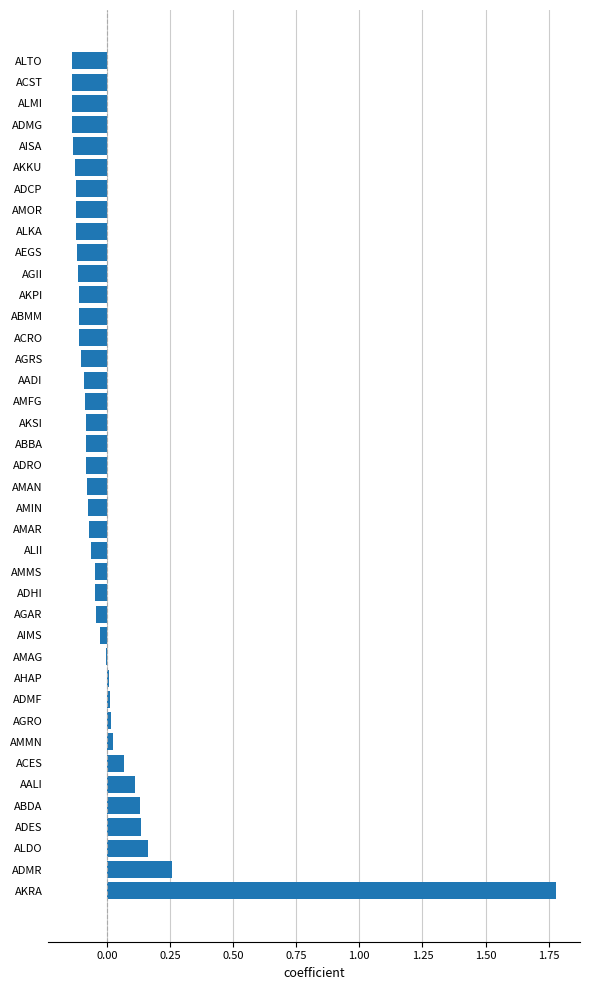

The value at ADCP is -0.1. True or false?

True